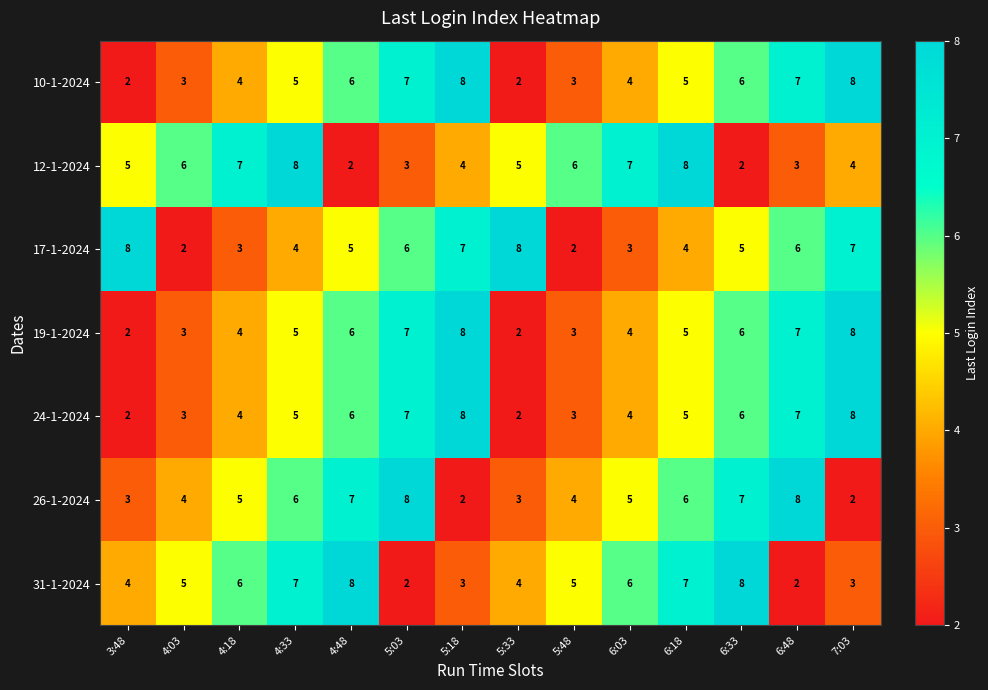

At which label does 17-1-2024 first exceed 5?

3:48